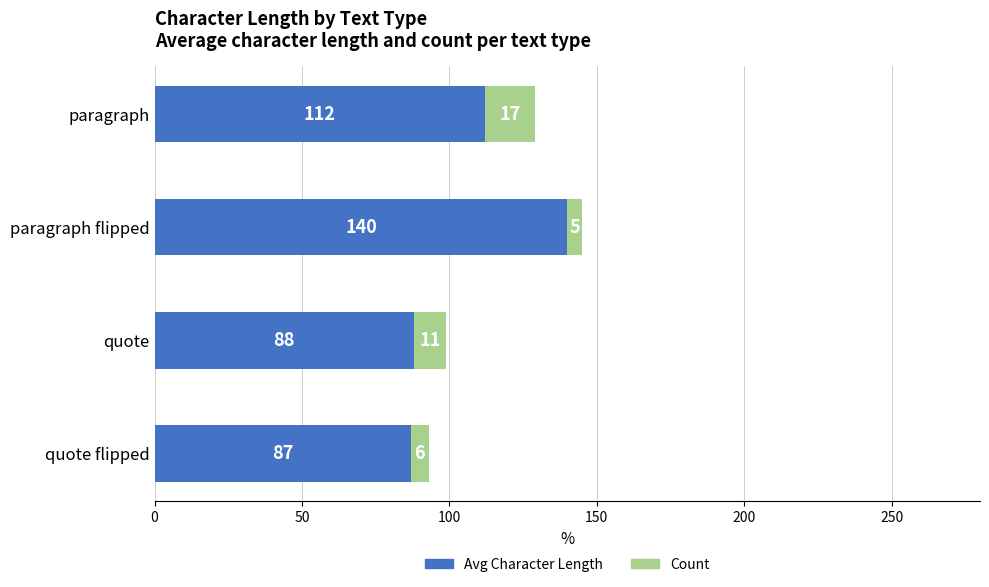

The value of Avg Character Length at paragraph flipped is 140. True or false?

True